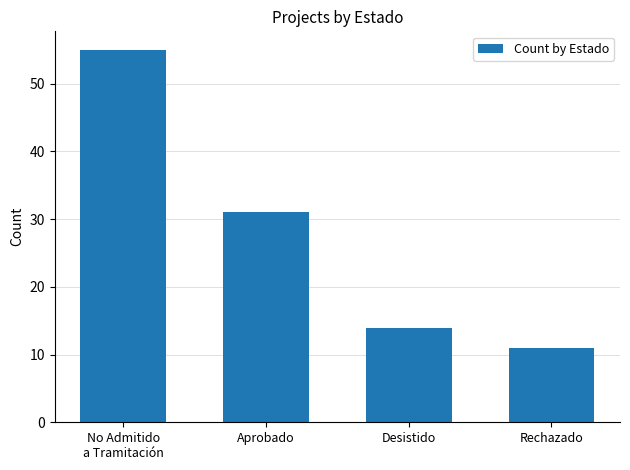

Does the chart contain any negative values?

No